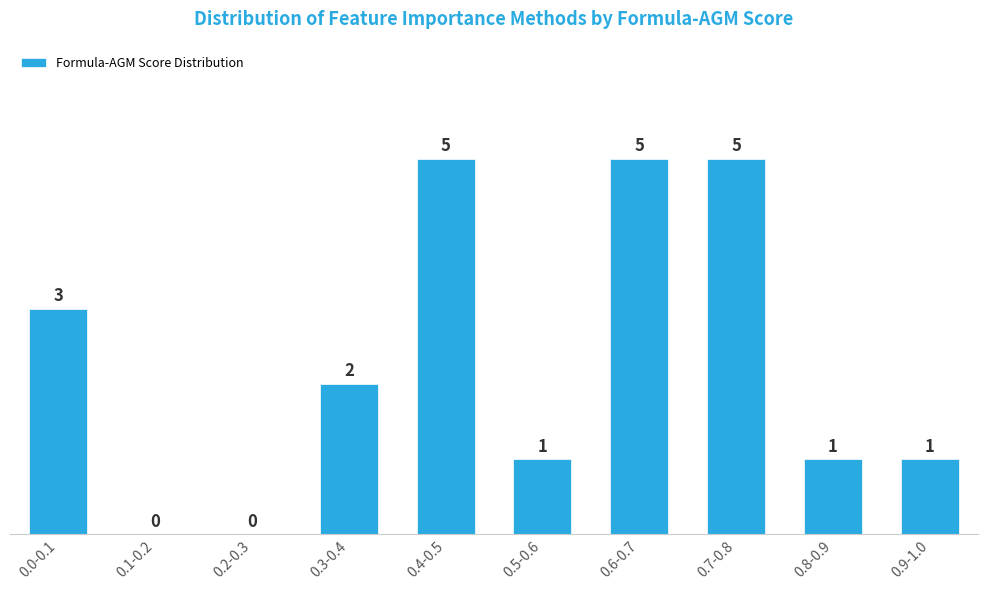

Reading left to right, what are all the values shown in this chart?

0.0-0.1=3	0.1-0.2=0	0.2-0.3=0	0.3-0.4=2	0.4-0.5=5	0.5-0.6=1	0.6-0.7=5	0.7-0.8=5	0.8-0.9=1	0.9-1.0=1